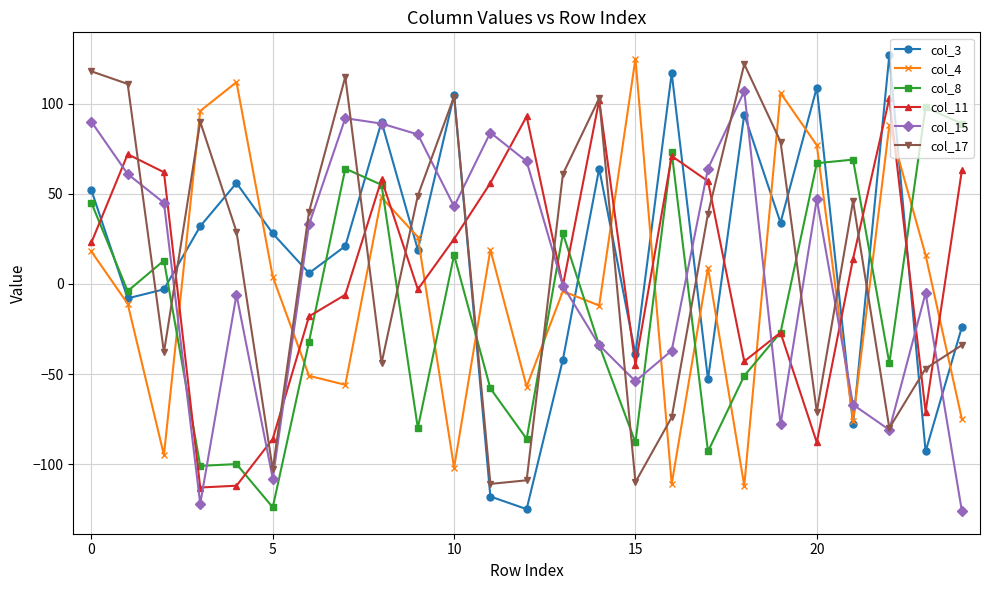

What is the value of the col_4 point at the 8th from the left?

-56